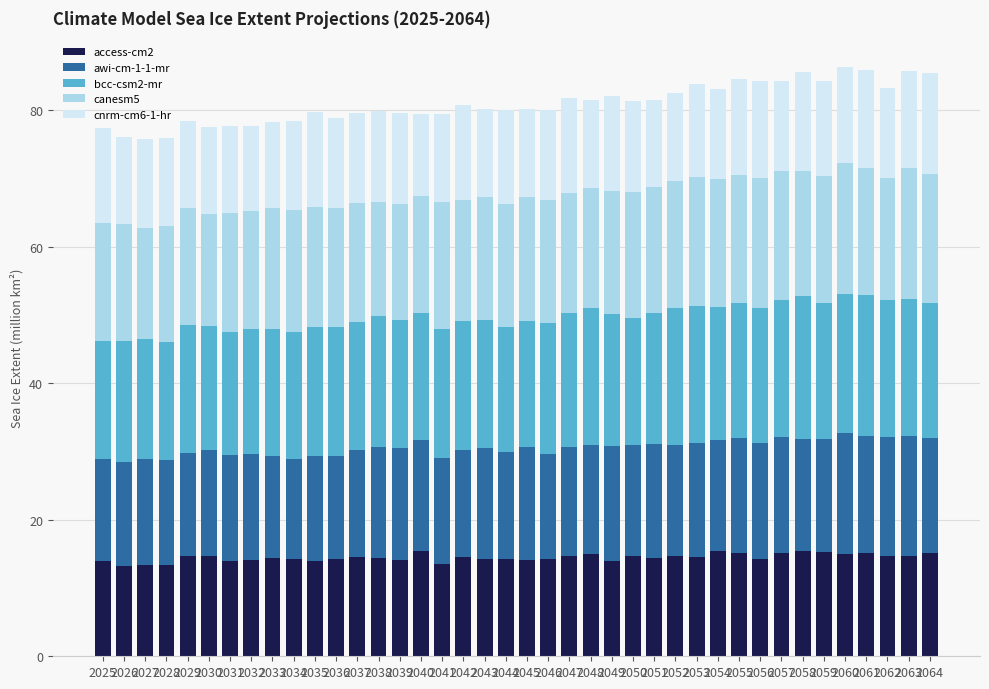

True or false: access-cm2 has a value of 14.5 at 2053.

True